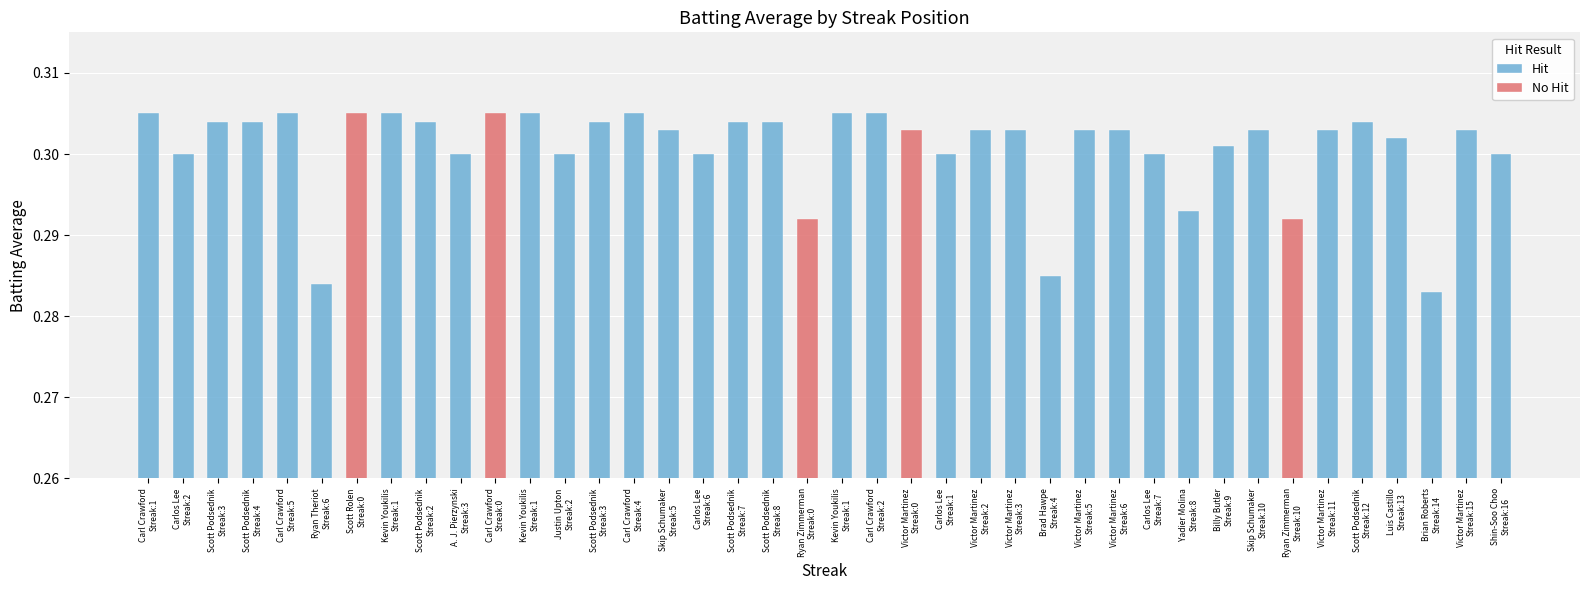

What is the spread (max minus min) of values at Skip Schumaker
Streak:10?

0.3